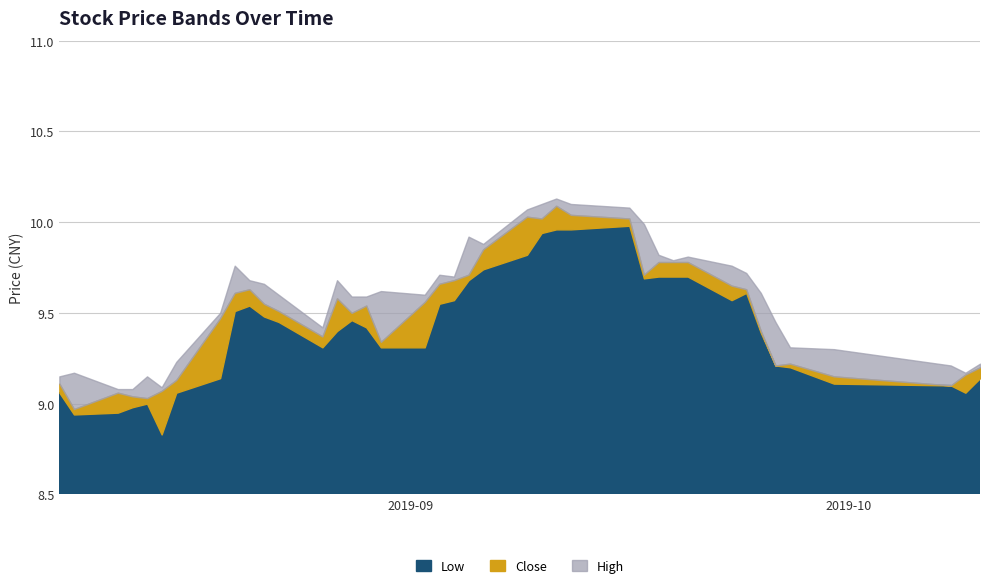

What are all the series names shown in the legend?

Low, Close, High